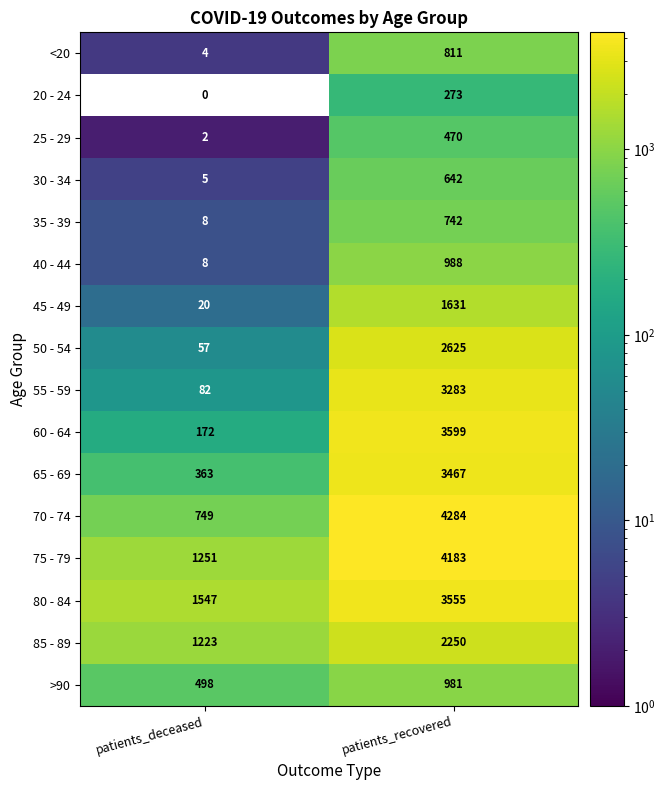

The 30 - 34 series shows 1123 at patients_recovered. True or false?

False